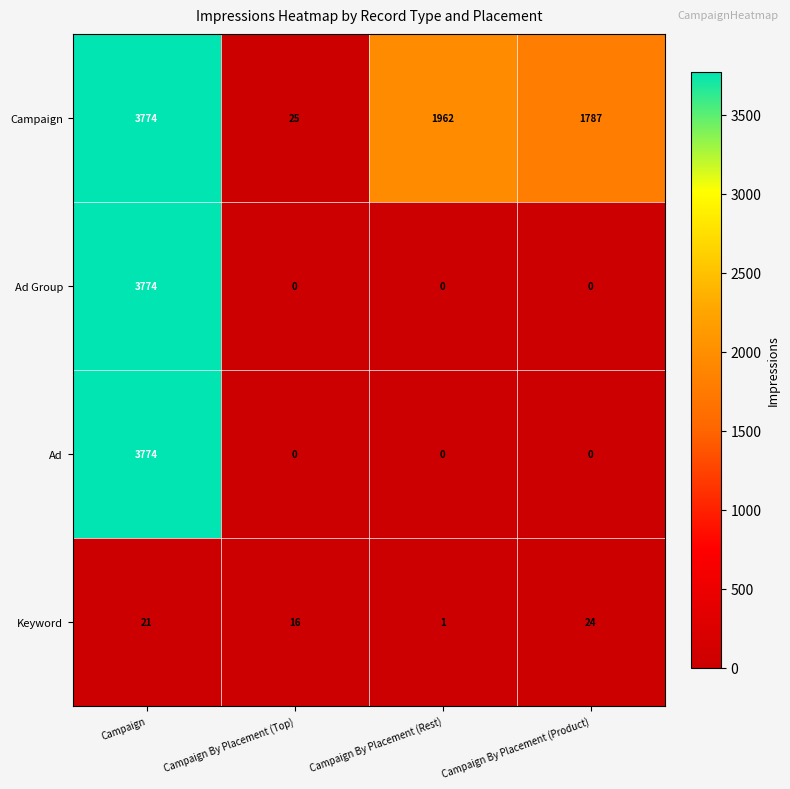

What is the sum of all Keyword values?

62